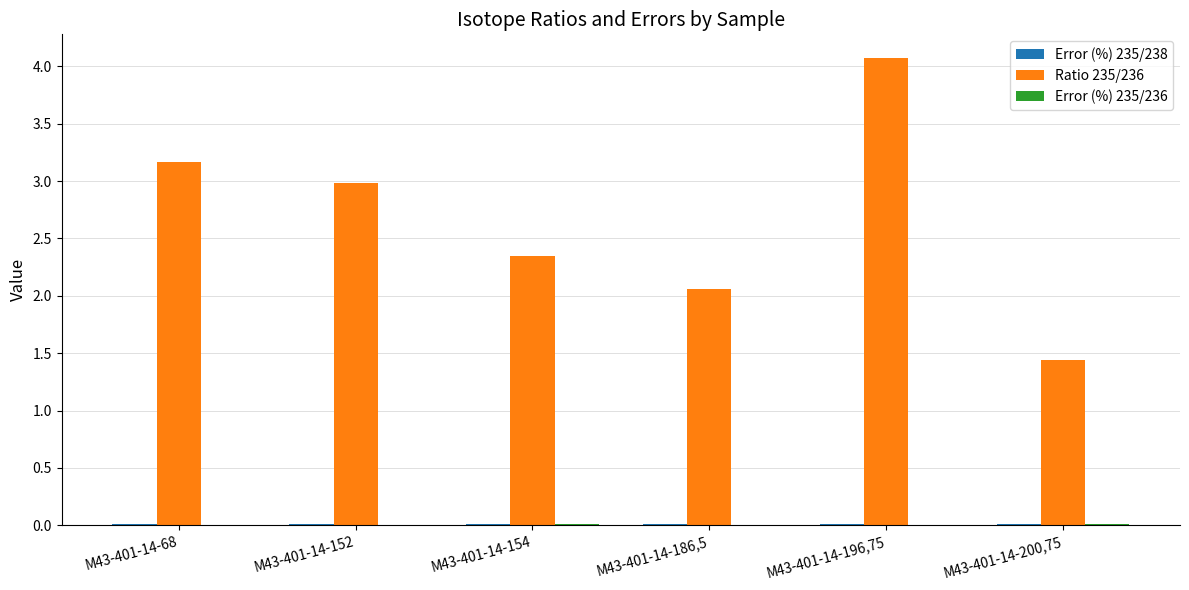

How many groups of bars are there?

6